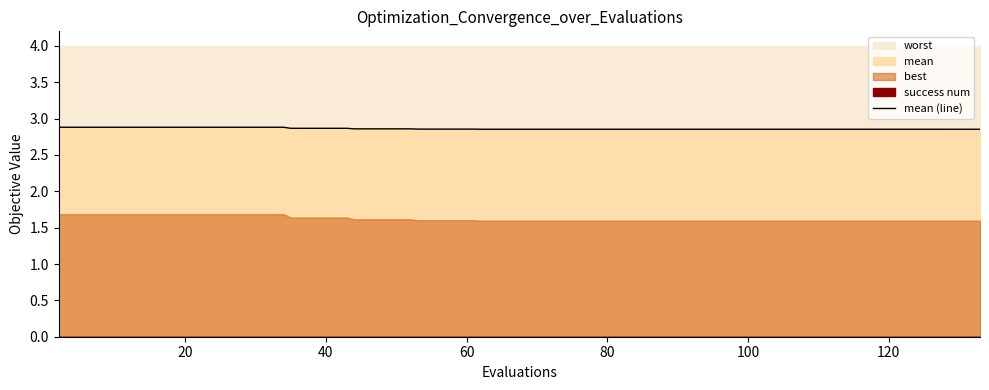

What is the average value?

2.9